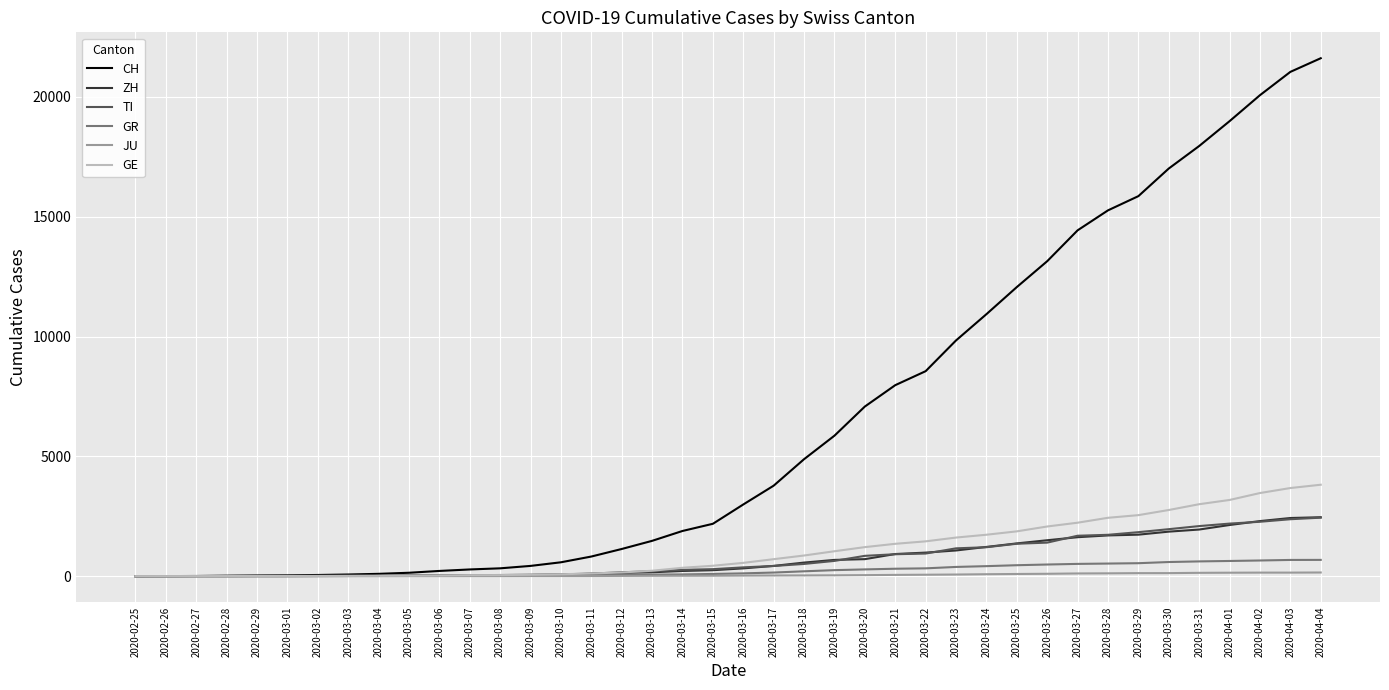

What is the greatest value displayed?

21617